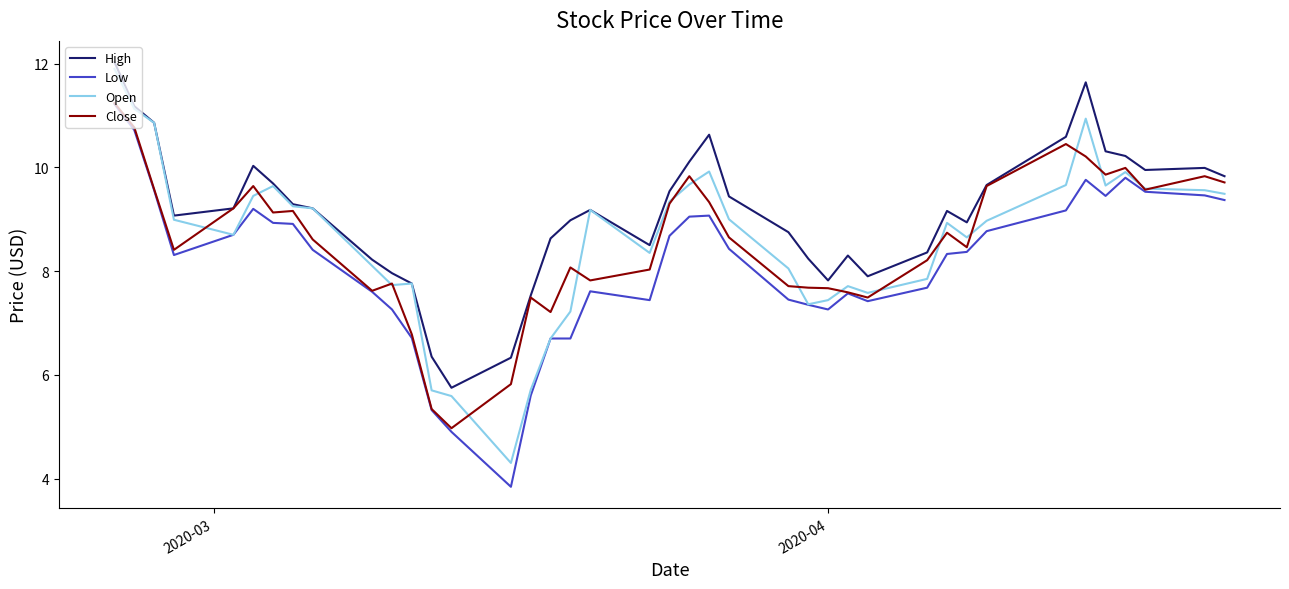

Which series has the largest total across all categories?

High